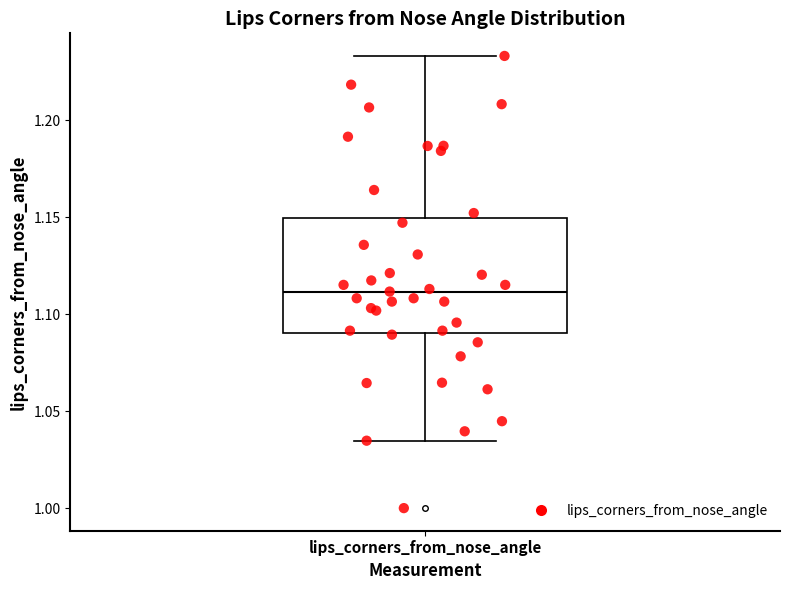

Transcribe this box plot: give where the median line is, the range the box spans, and where the two whiskers end, as read against the y-axis. The values are not printed on the chart, so give them approximately, as read against the axis.

median 1.110, box 1.090 to 1.150, whiskers 1.035 to 1.235